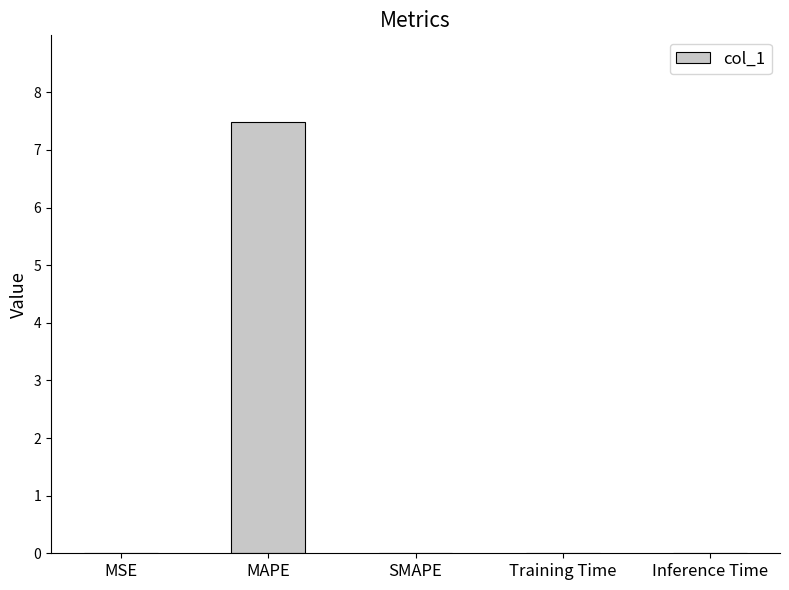

The chart shows a value of 5.2 at MAPE. True or false?

False